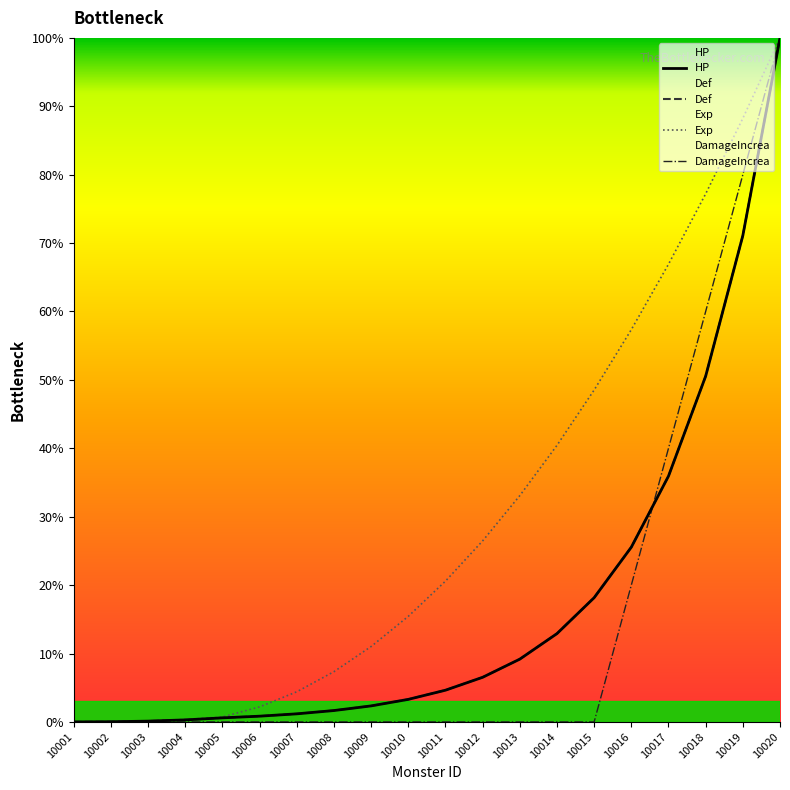

What is the sum of all Exp values?

600.5